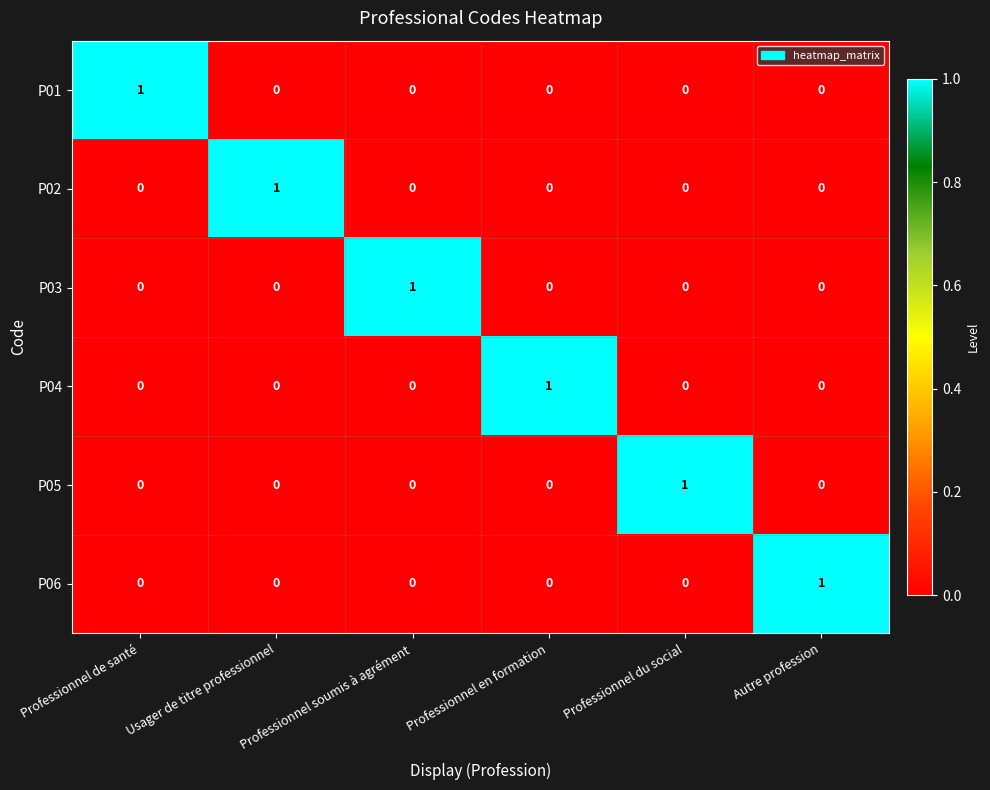

Count the P06 values in the range 0 to 1.

6